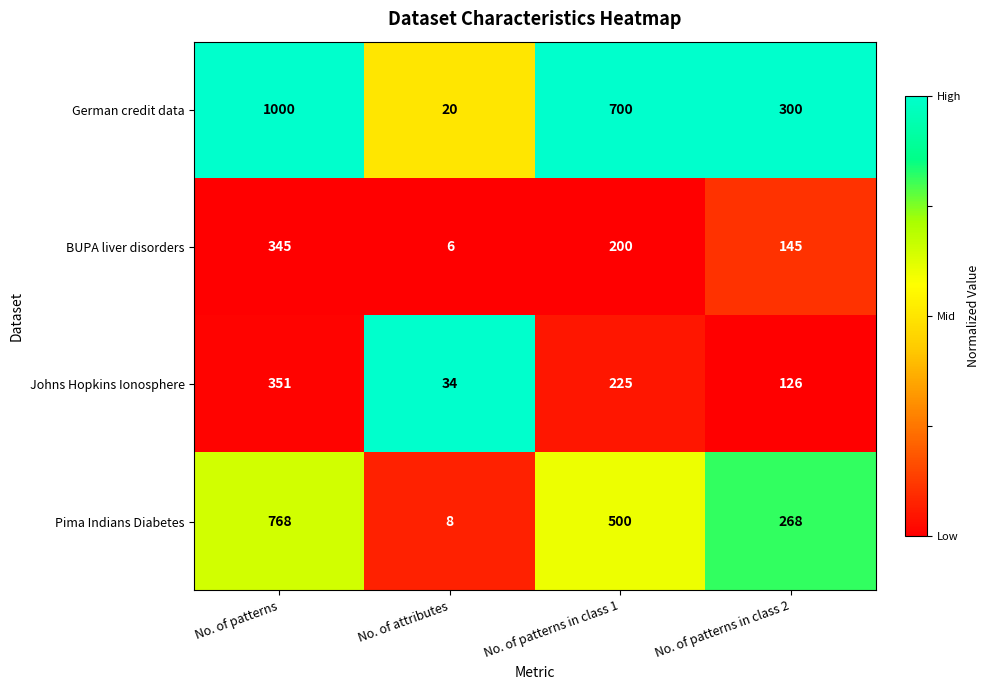

The German credit data series shows 466 at No. of patterns in class 2. True or false?

False